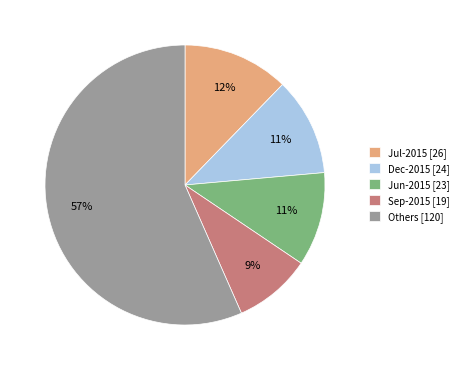

What is the largest slice in the pie chart?

Others [120]